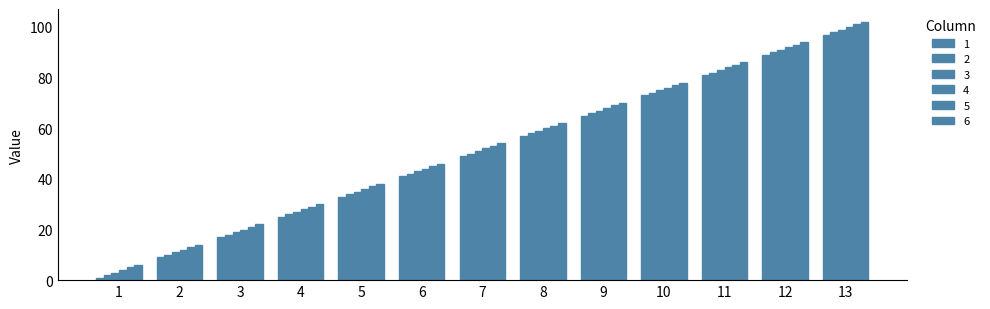

How many groups of bars are there?

13